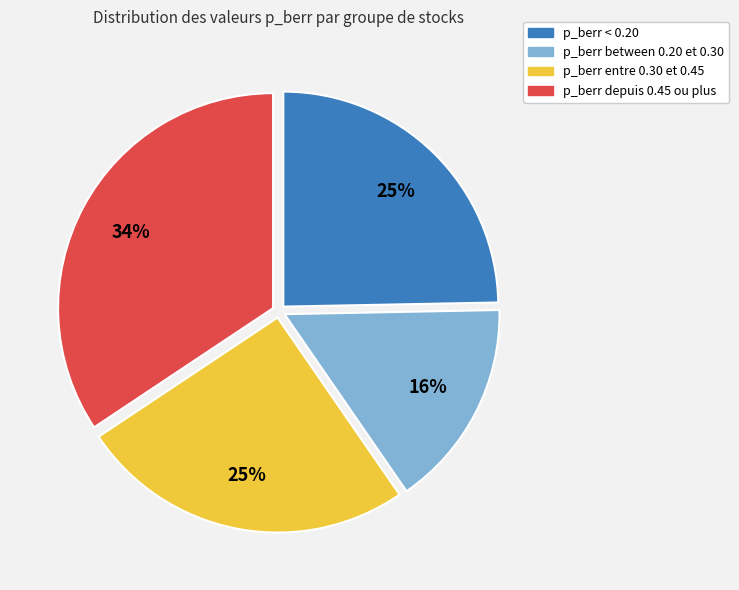

Is there any slice that represents more than half of the pie?

No